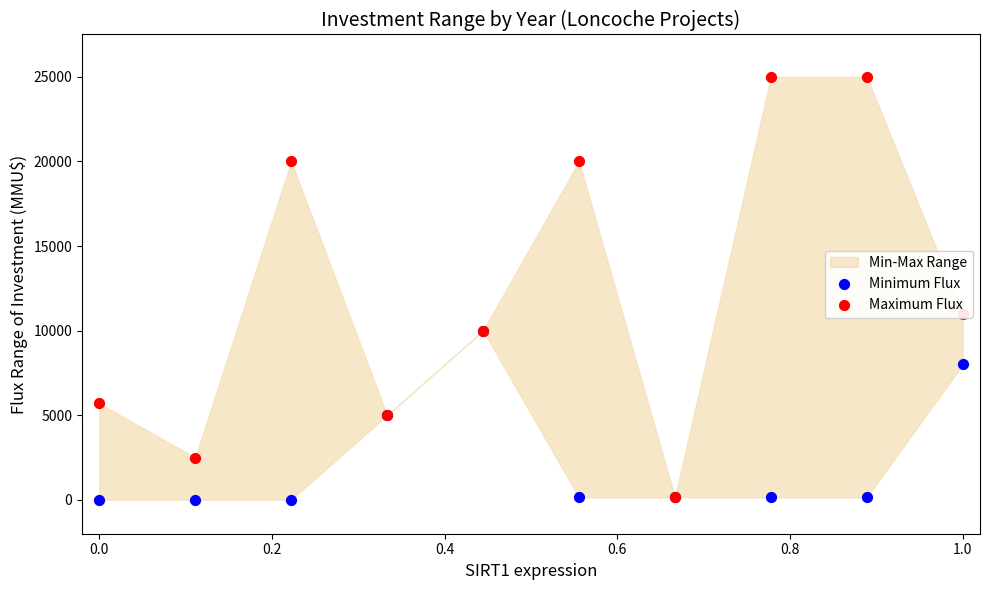

Which series reaches the minimum Y coordinate?

Minimum Flux